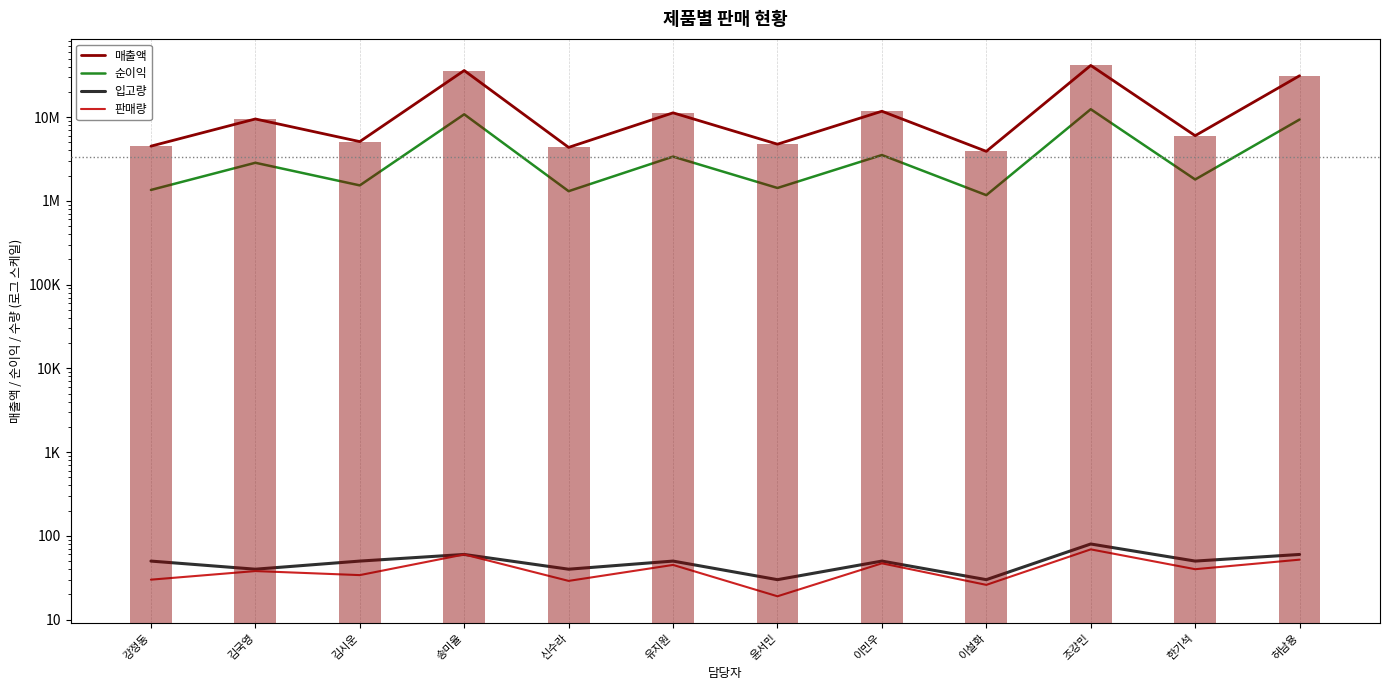

Which series has the largest total across all categories?

매출액